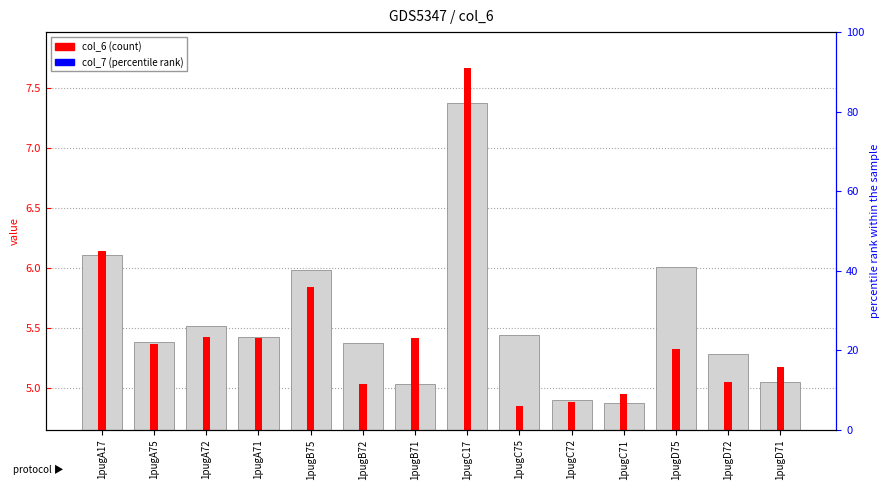

What position from the left is 1pugA72?

3